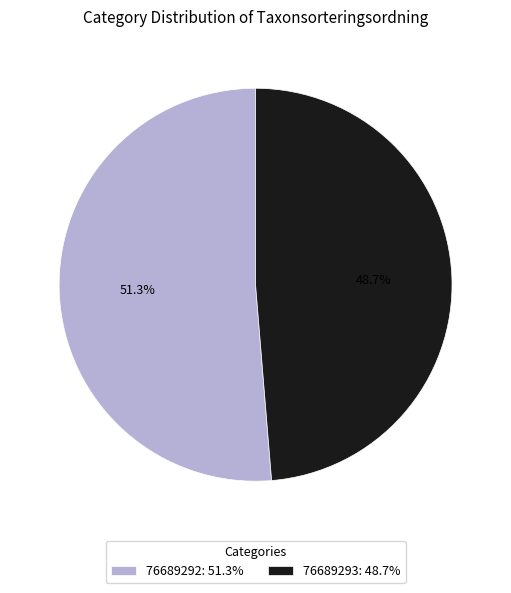

Is it true that 76689292 is 51% of the pie?

True